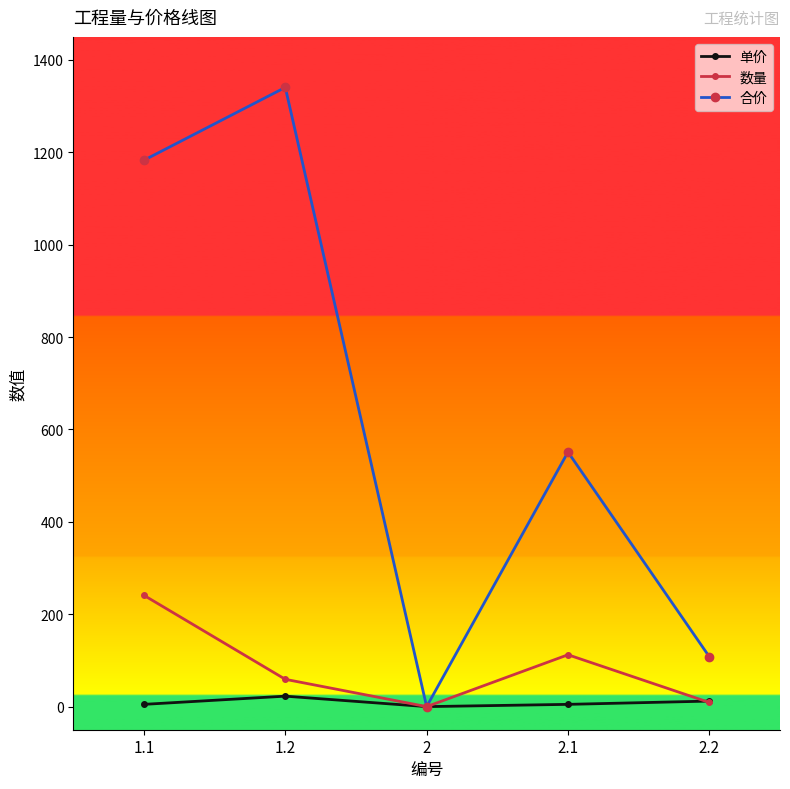

Where is 合价 nearest to the value 670?

2.1